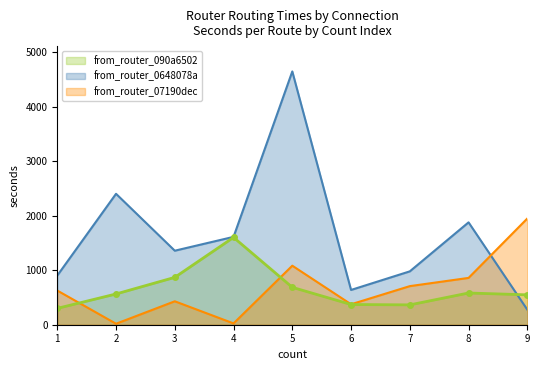

Which category has the lowest value in the from_router_07190dec series?

2